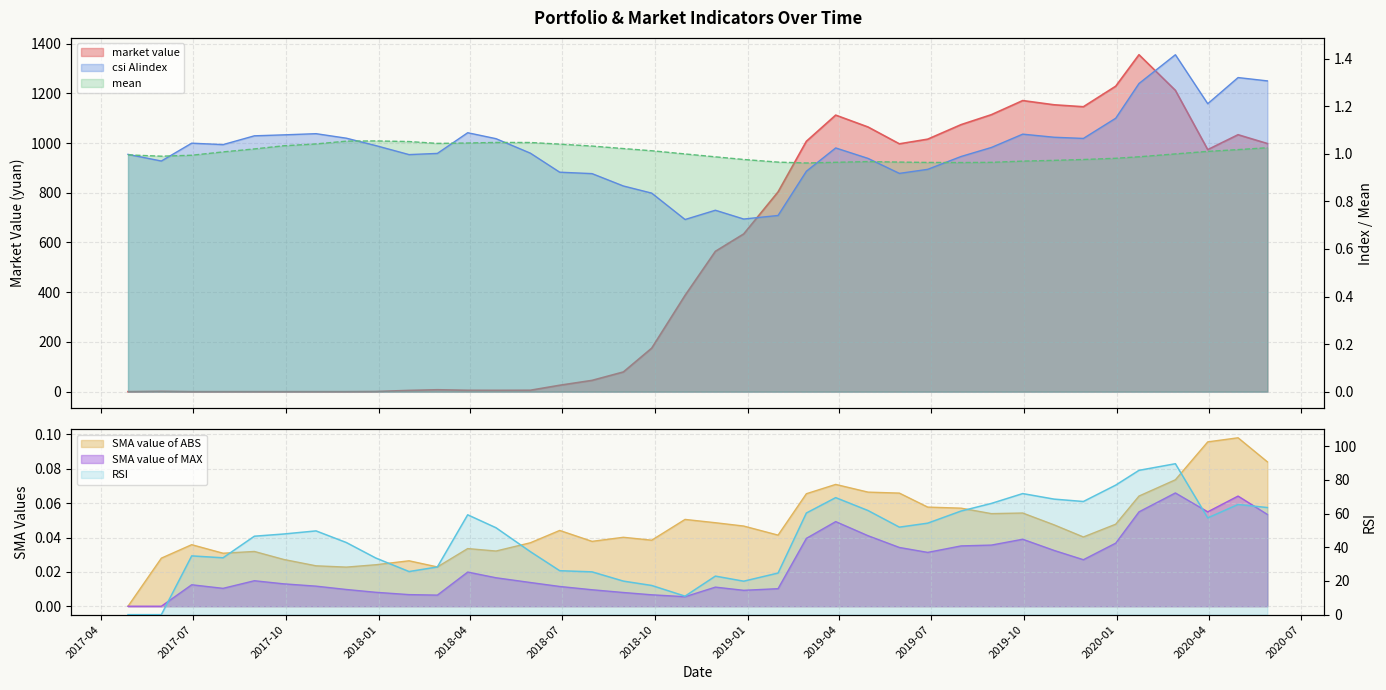

True or false: mean and SMA value of ABS cross at least once.

False